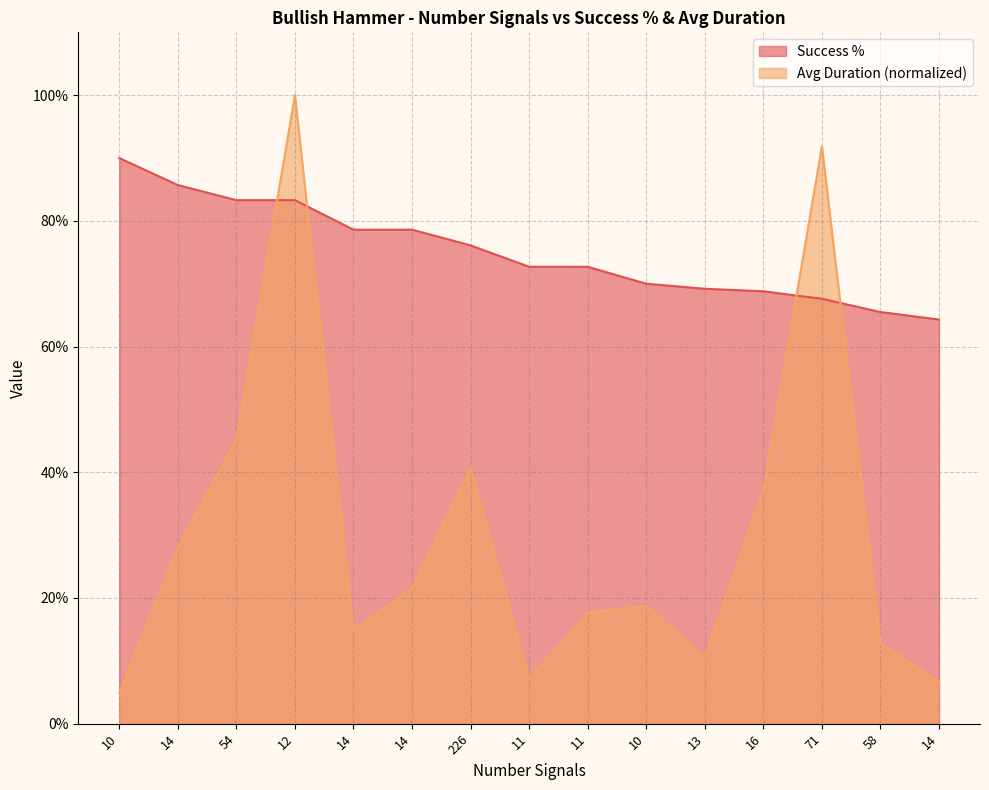

What is the difference between the Avg Duration values at 13 and 14?

0.2